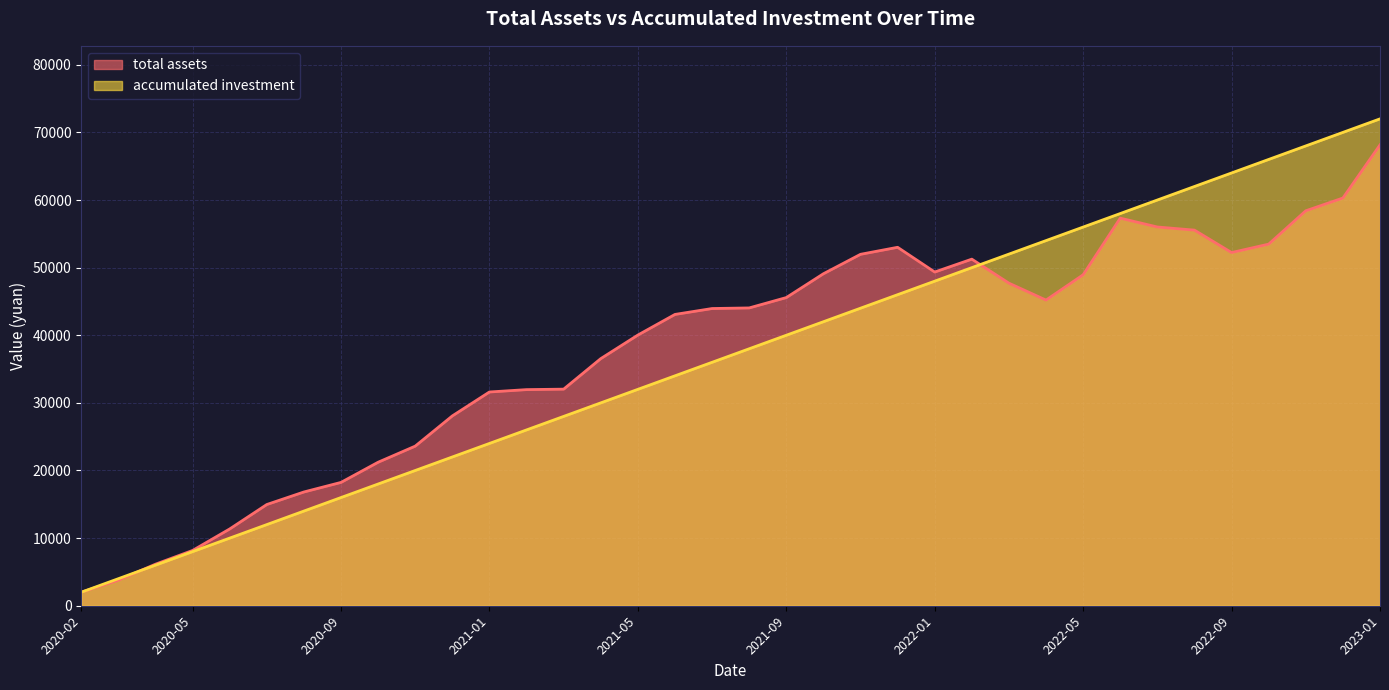

What position from the right is 2020-10?

28